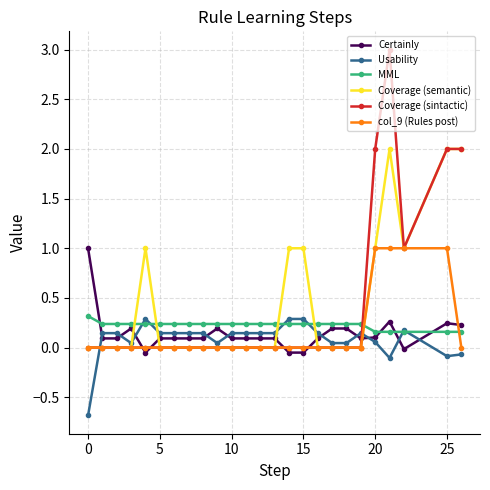

Which series has the largest range (max minus min)?

Coverage (sintactic)